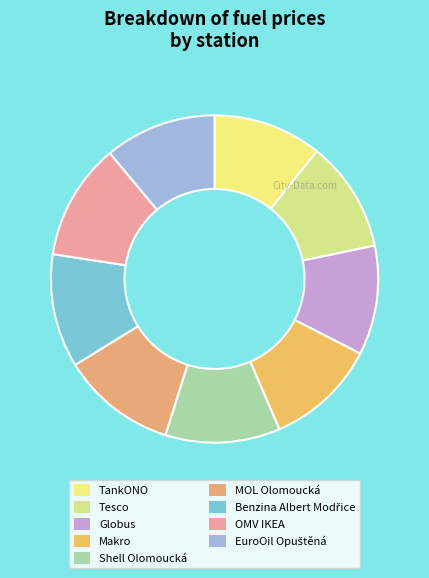

Does any single category account for the majority?

No